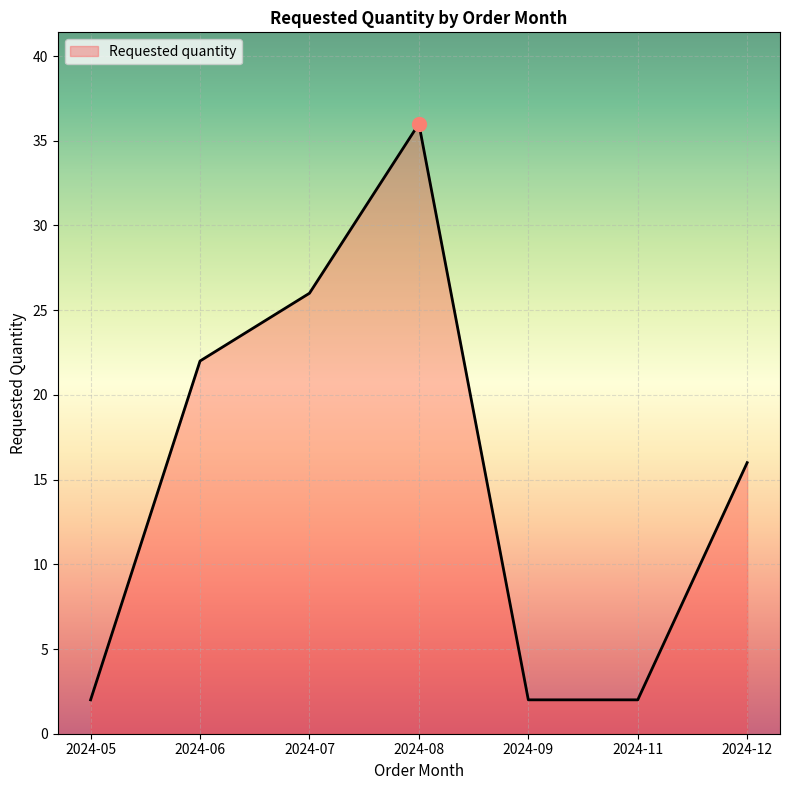

At which category does the data reach its first local peak?

2024-08